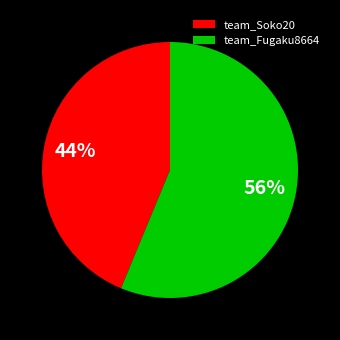

Rank the categories by value from highest to lowest.

team_Fugaku8664, team_Soko20